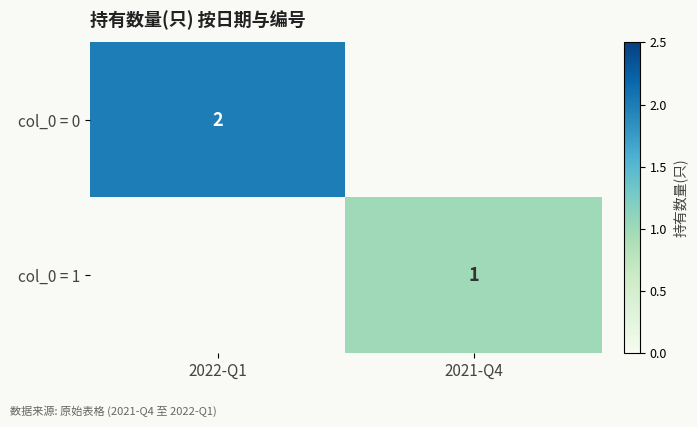

The value of col_0 = 1 at 2021-Q4 is 1. True or false?

True